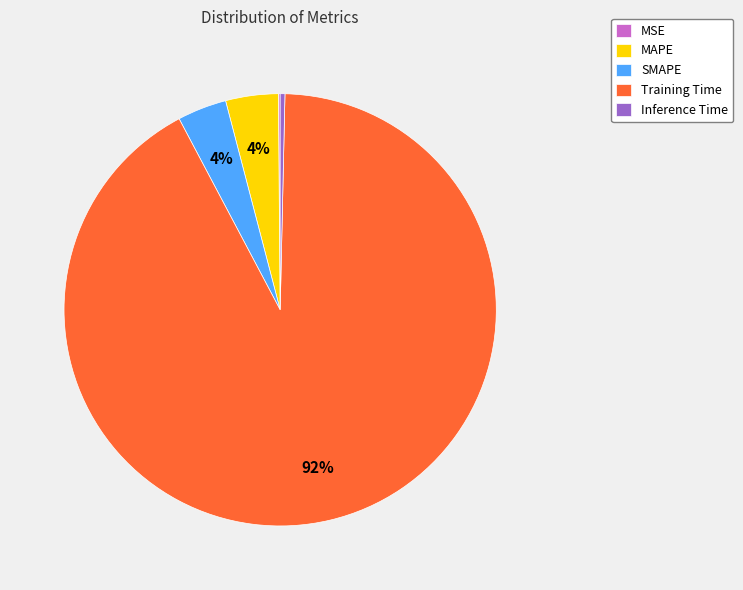

What is the largest slice in the pie chart?

Training Time